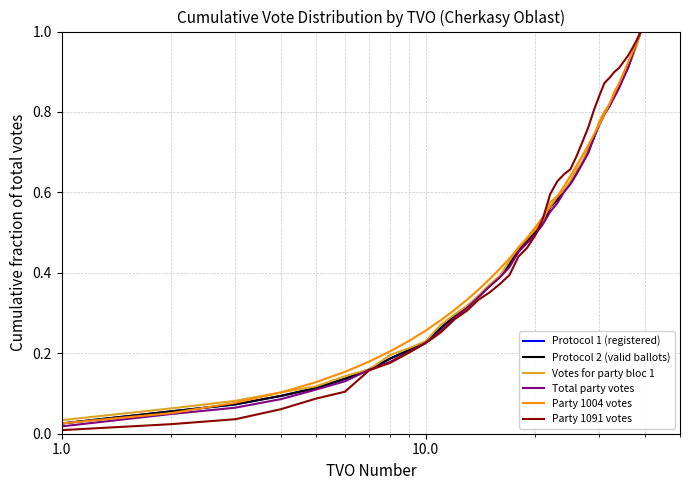

True or false: Total party votes has more than 1 points higher than both neighbors.

False